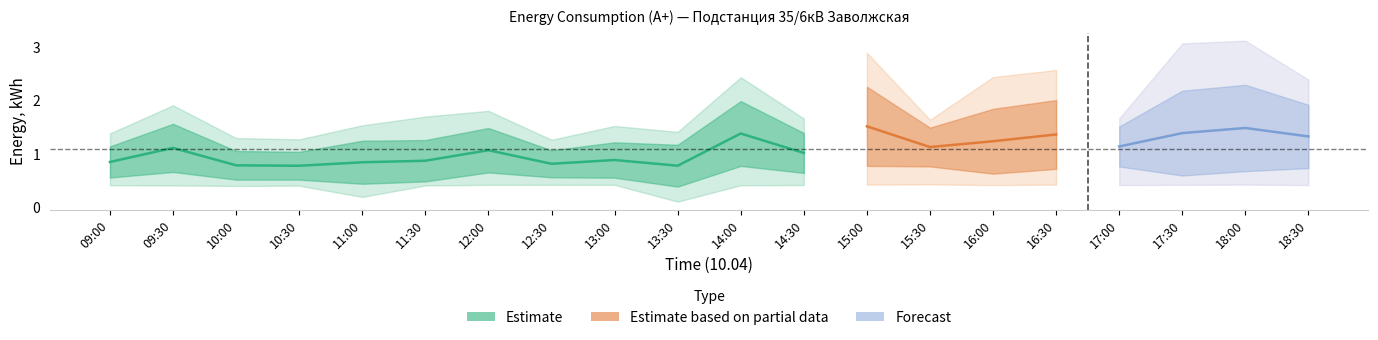

What is the value of the 5134 point at the 14th from the left?

0.4